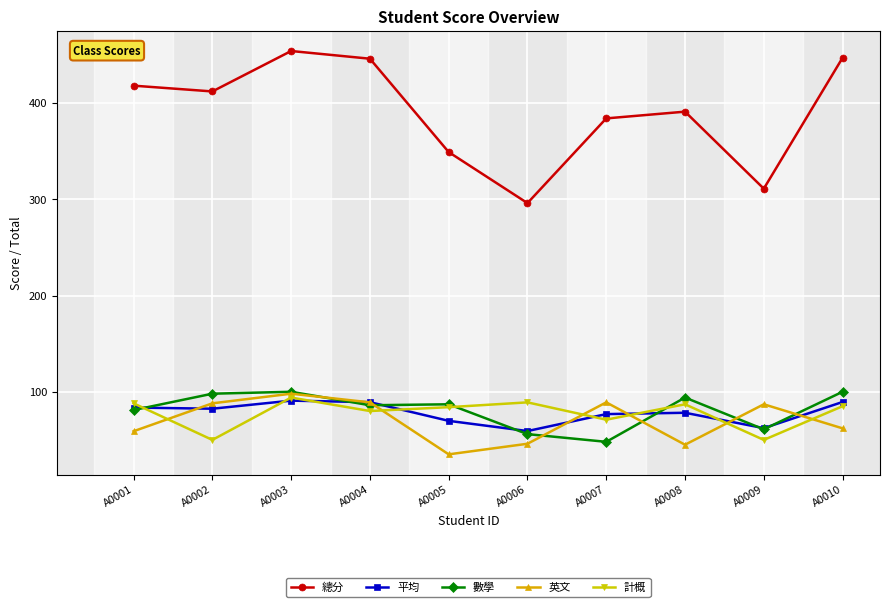

What is the sum of the 英文 values at A0002 and A0006?

134.0